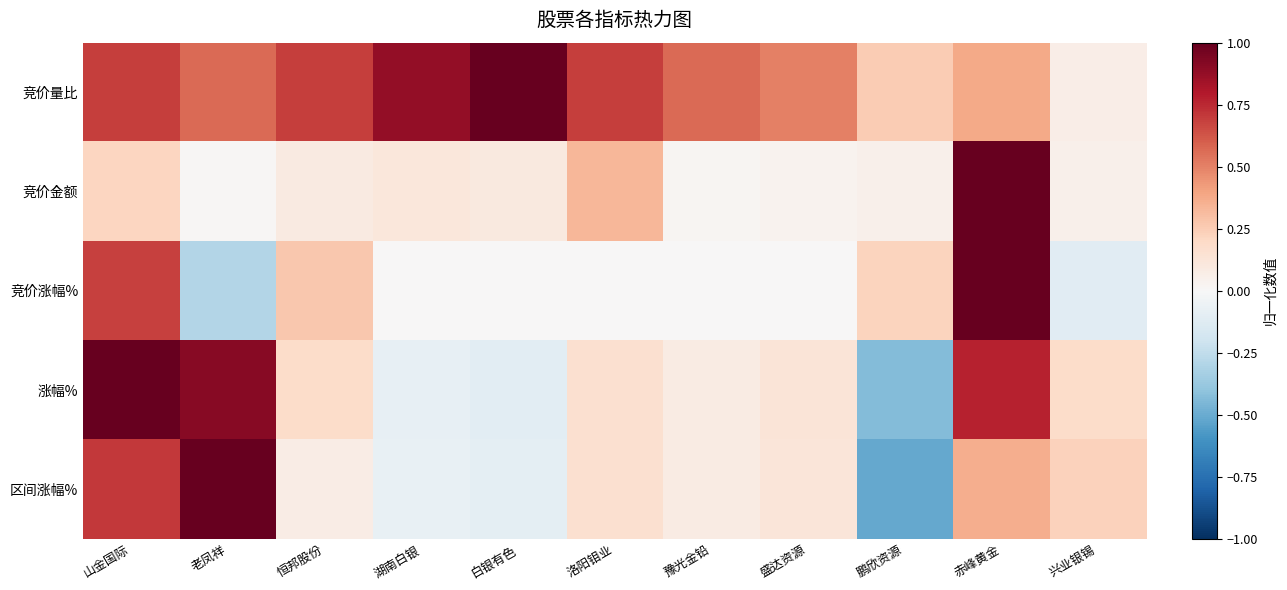

Count the number of categories in the chart.

11